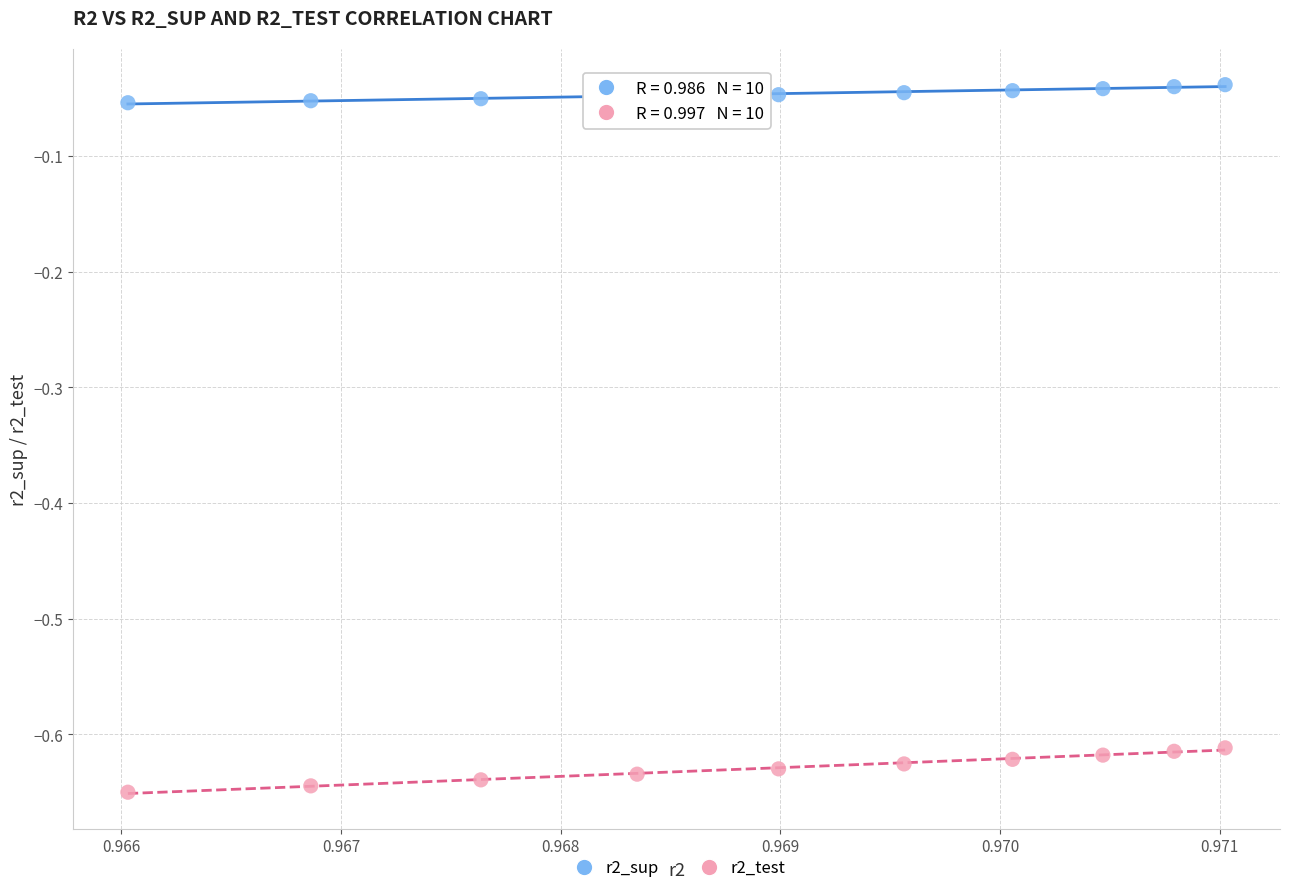

Which series reaches the maximum Y coordinate?

r2_sup